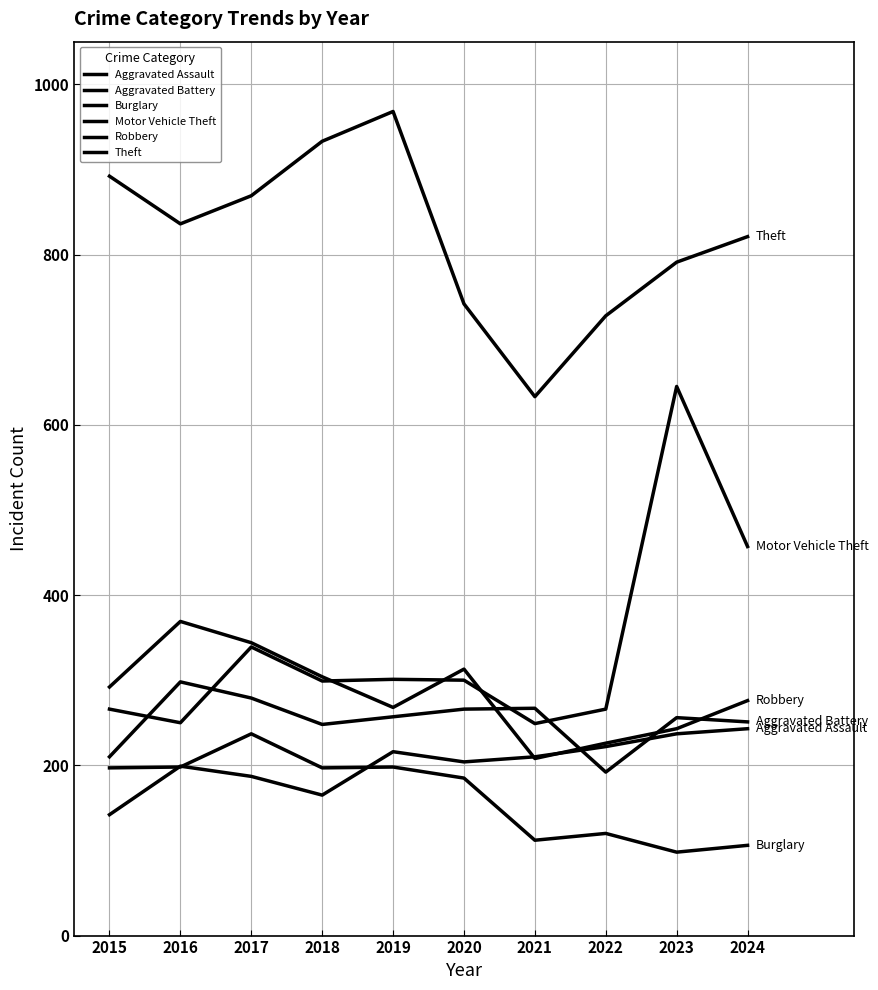

What is the sum of the Motor Vehicle Theft values at 2022 and 2019?

567